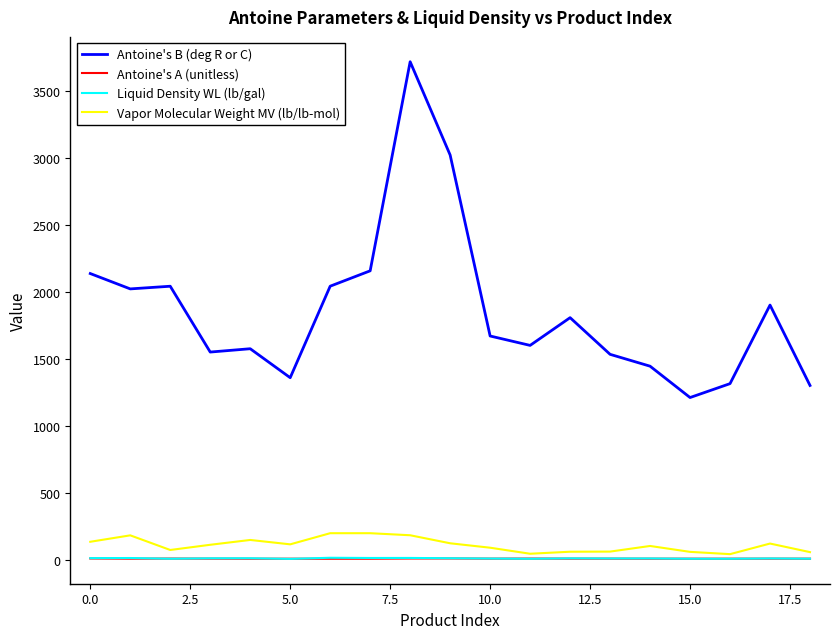

True or false: Antoine's A (unitless) and Antoine's B (deg R or C) cross at least once.

False